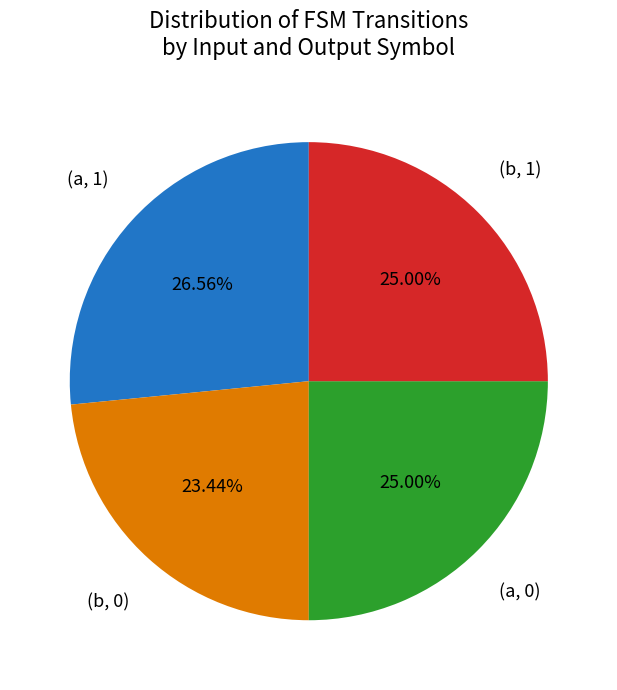

Does (b, 0) account for over 50% of the chart?

No